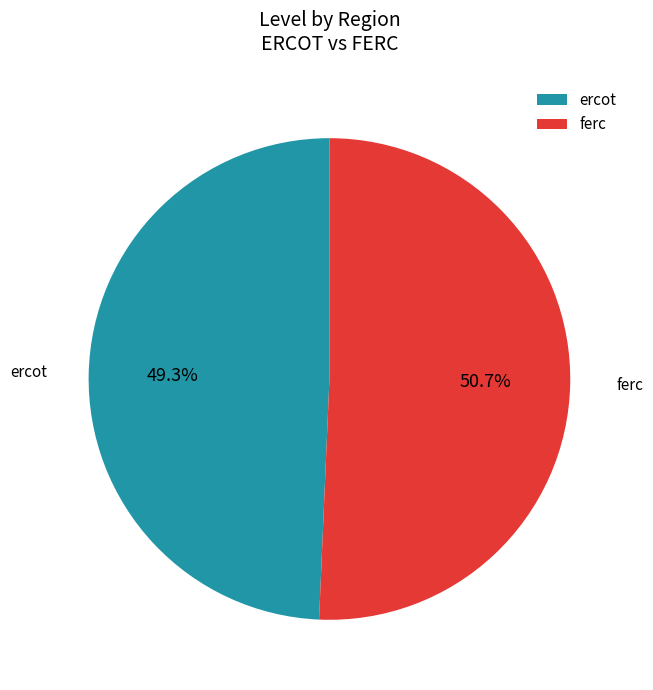

Combined, do ferc and ercot account for over 50%?

Yes